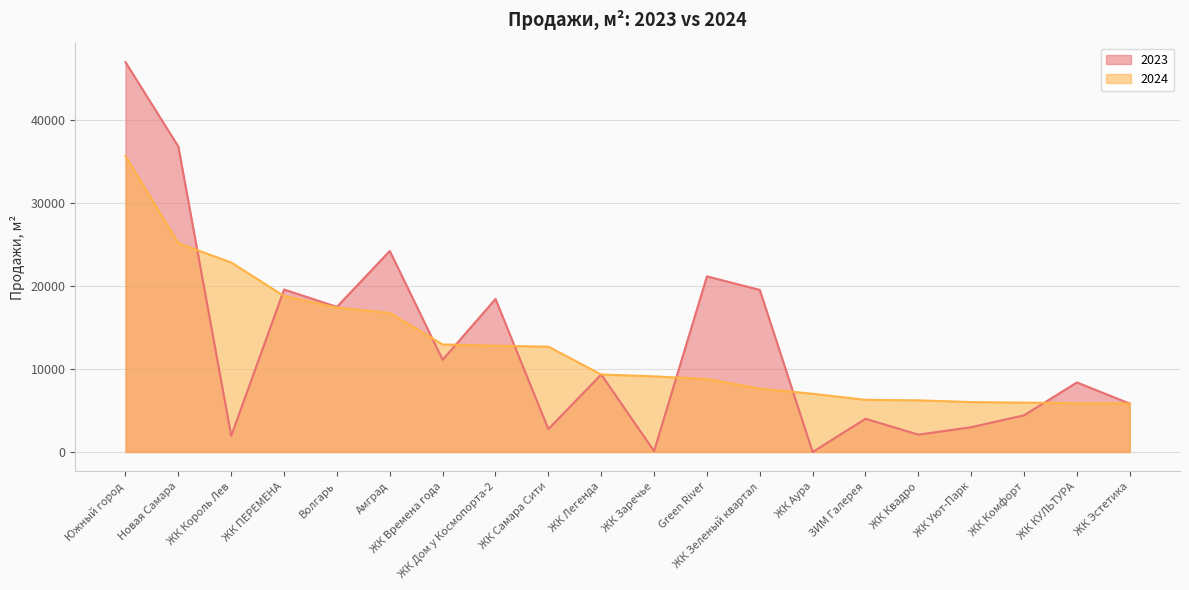

What is the sum of all 2023 values?

257080.5